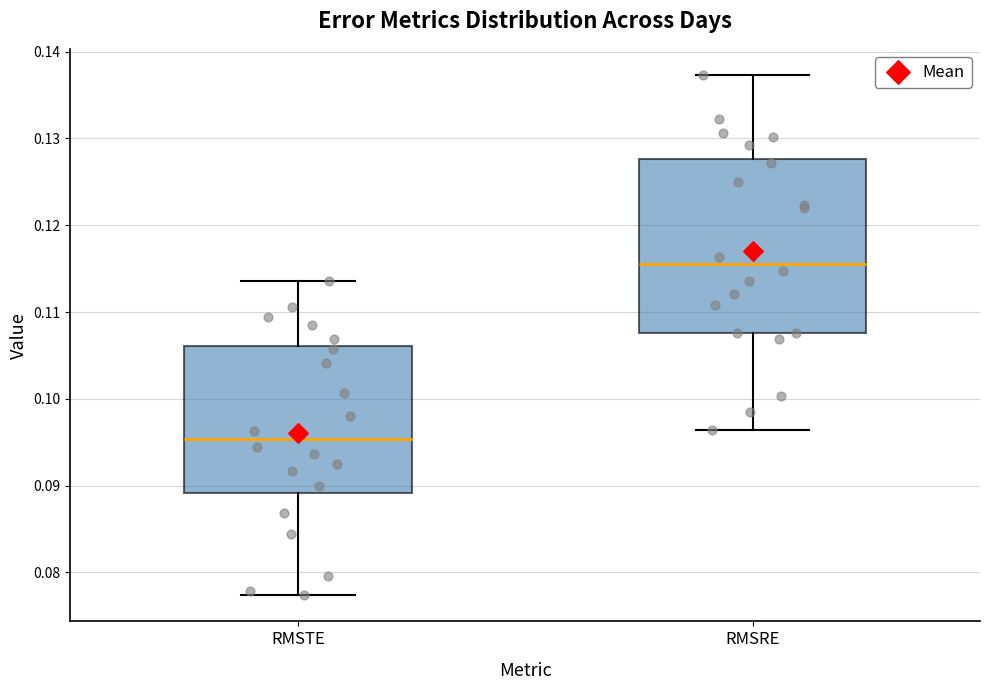

Reading left to right, read every box against the y-axis: the position of its median line, the range the box covers, and the ends of its whiskers. The values are not printed on the chart, so give them approximately, as read against the axis.

RMSTE: median 0.095, box 0.089 to 0.106, whiskers 0.077 to 0.114
RMSRE: median 0.116, box 0.108 to 0.128, whiskers 0.096 to 0.137